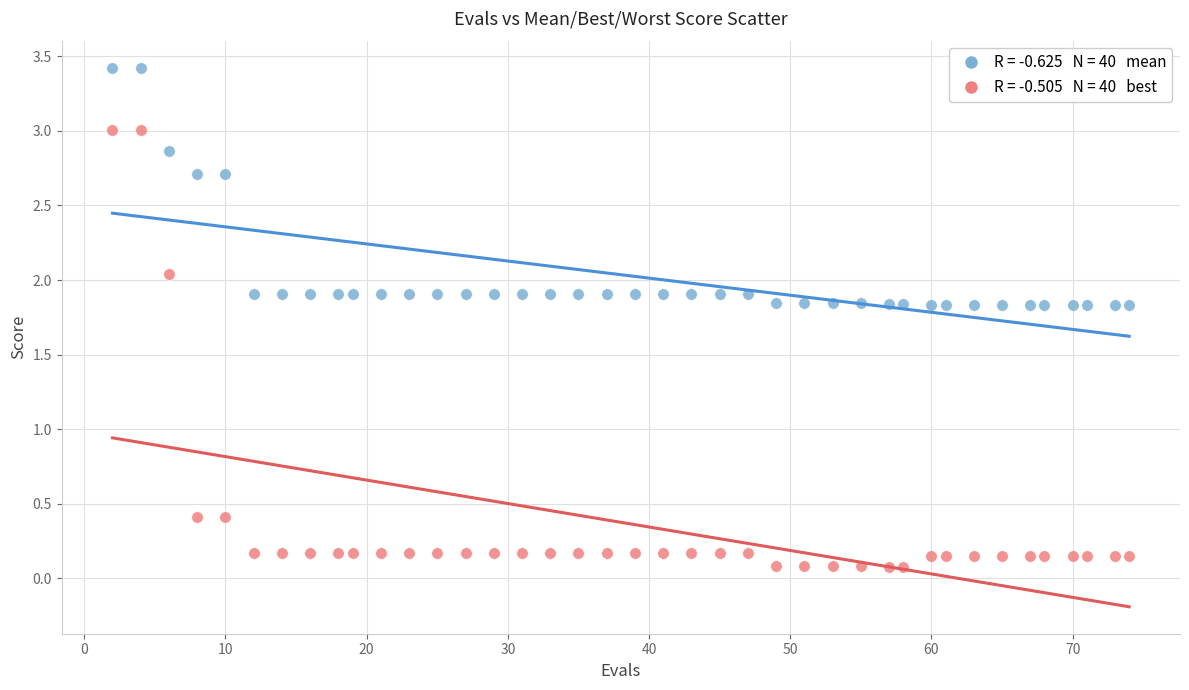

Across all data points, what is the range of X values (max minus min)?

72.0